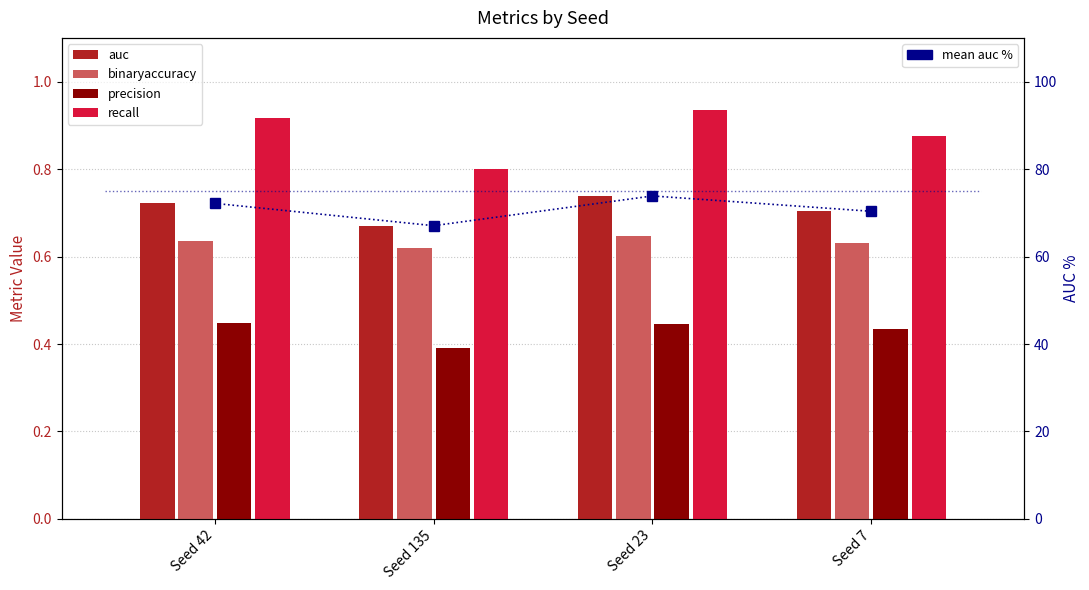

Where is recall nearest to the value 0?

Seed 135